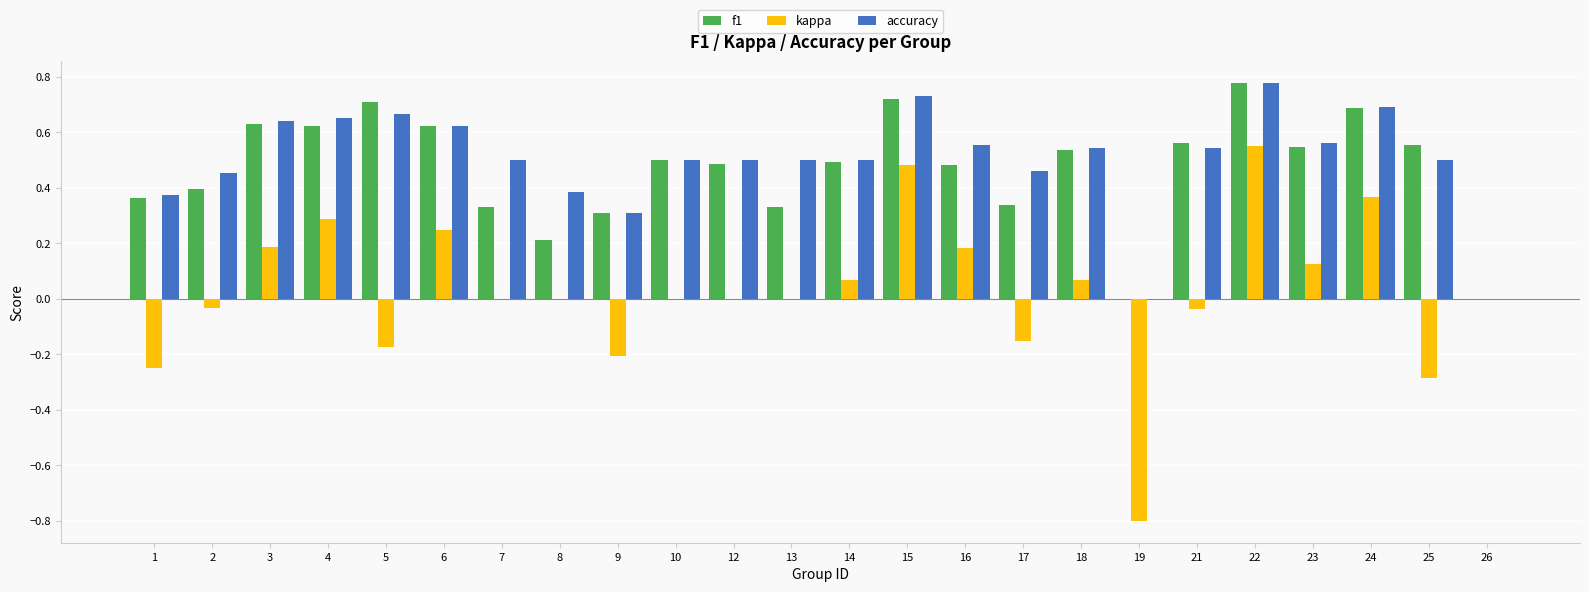

At which label does kappa reach its peak?

22